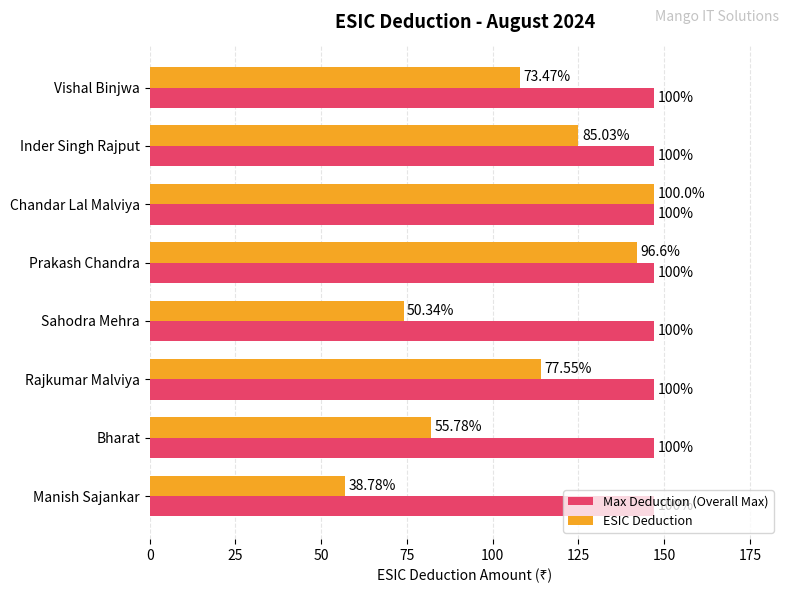

What is the average value of the ESIC Deduction series?

106.1